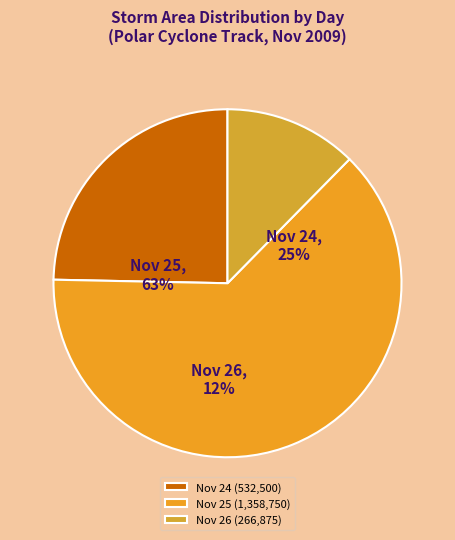

Does 25 account for over 50% of the chart?

No